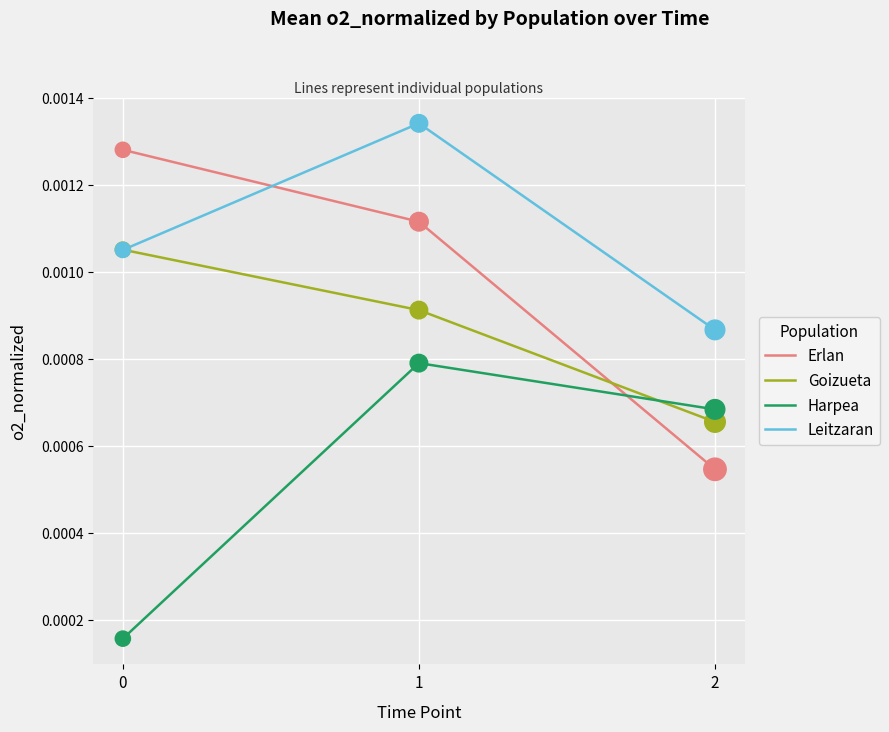

At how many categories does at least one series exceed 0?

3